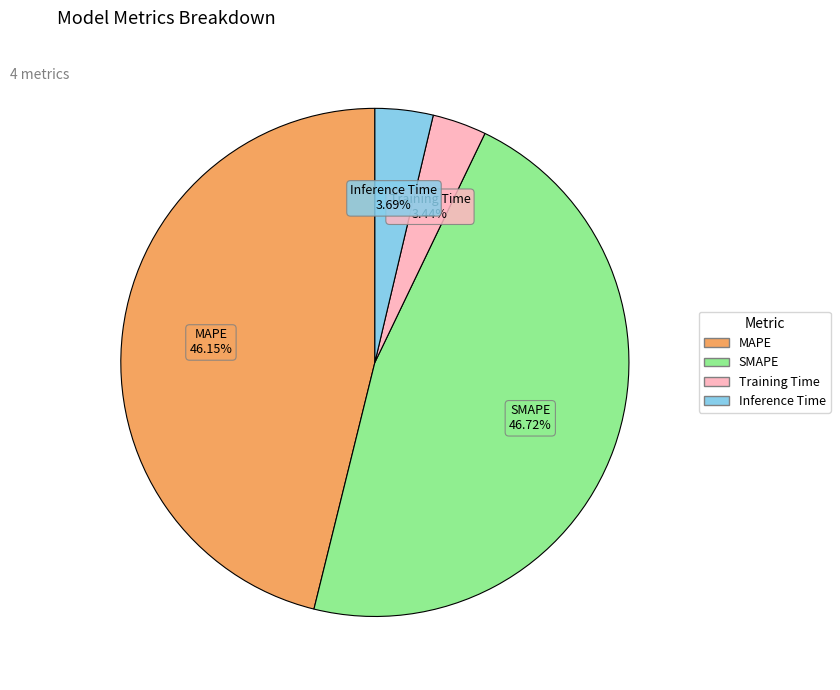

To the nearest percent, what is the combined percentage of Inference Time and MAPE?

50%